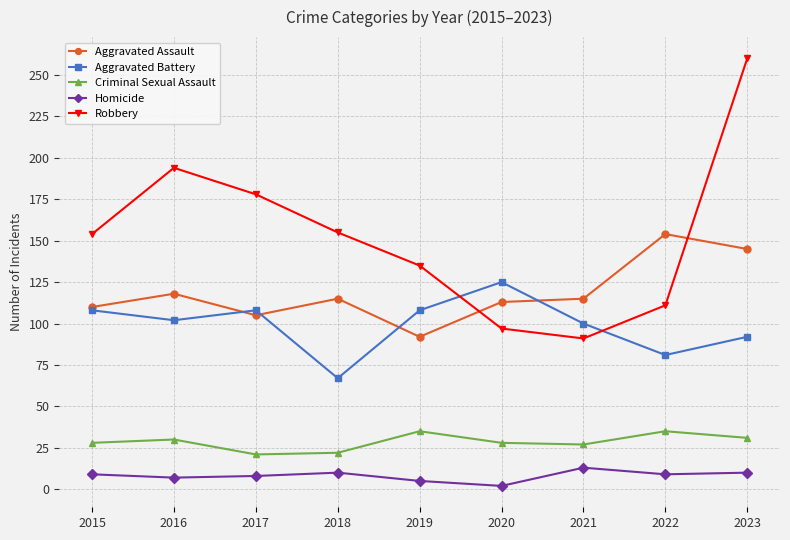

At 2020, list the series in order from smallest to largest.

Homicide, Criminal Sexual Assault, Robbery, Aggravated Assault, Aggravated Battery